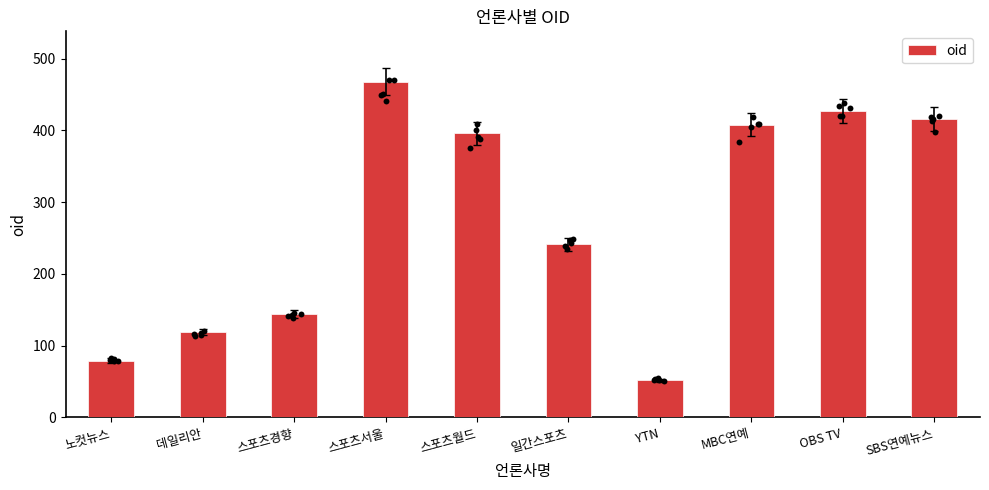

Approximately how many times larger is the value at 노컷뉴스 compared to SBS연예뉴스?

0.2